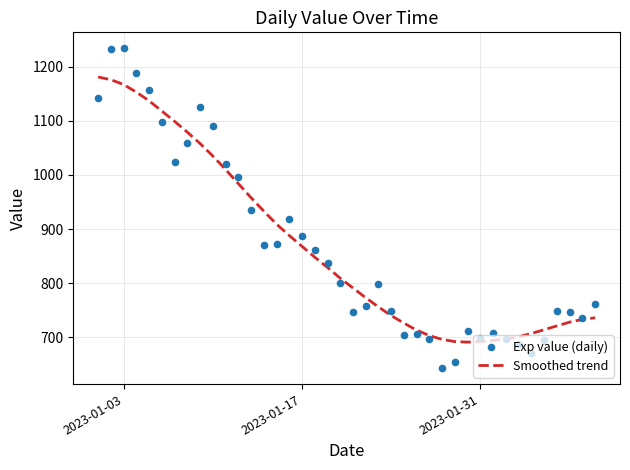

What is the minimum value for Smoothed trend?

691